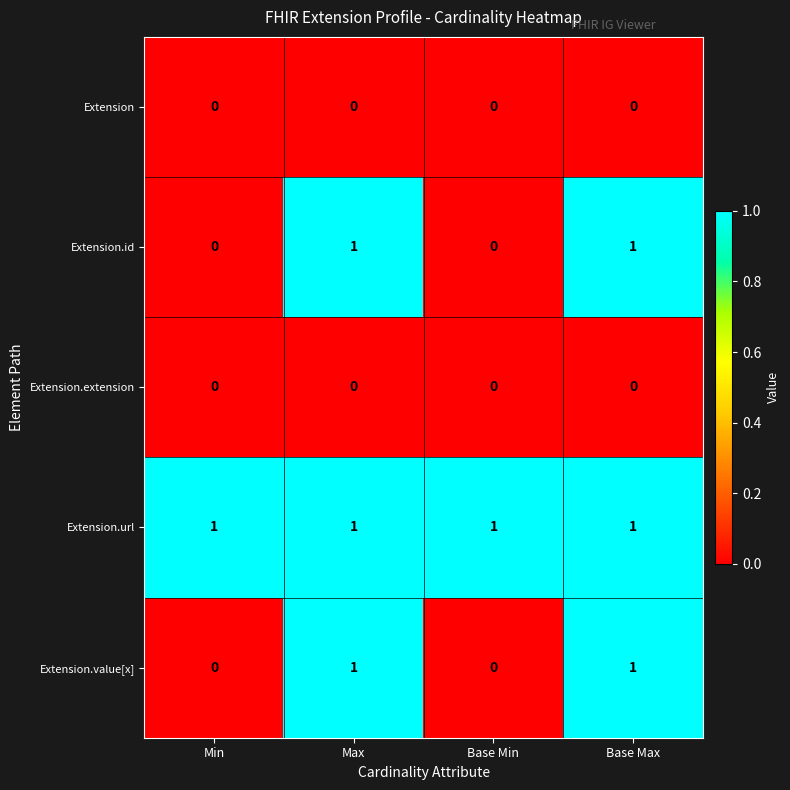

Reading right to left, list all the values displayed in this chart.

Extension: 0	0	0	0
Extension.id: 1	0	1	0
Extension.extension: 0	0	0	0
Extension.url: 1	1	1	1
Extension.value[x]: 1	0	1	0